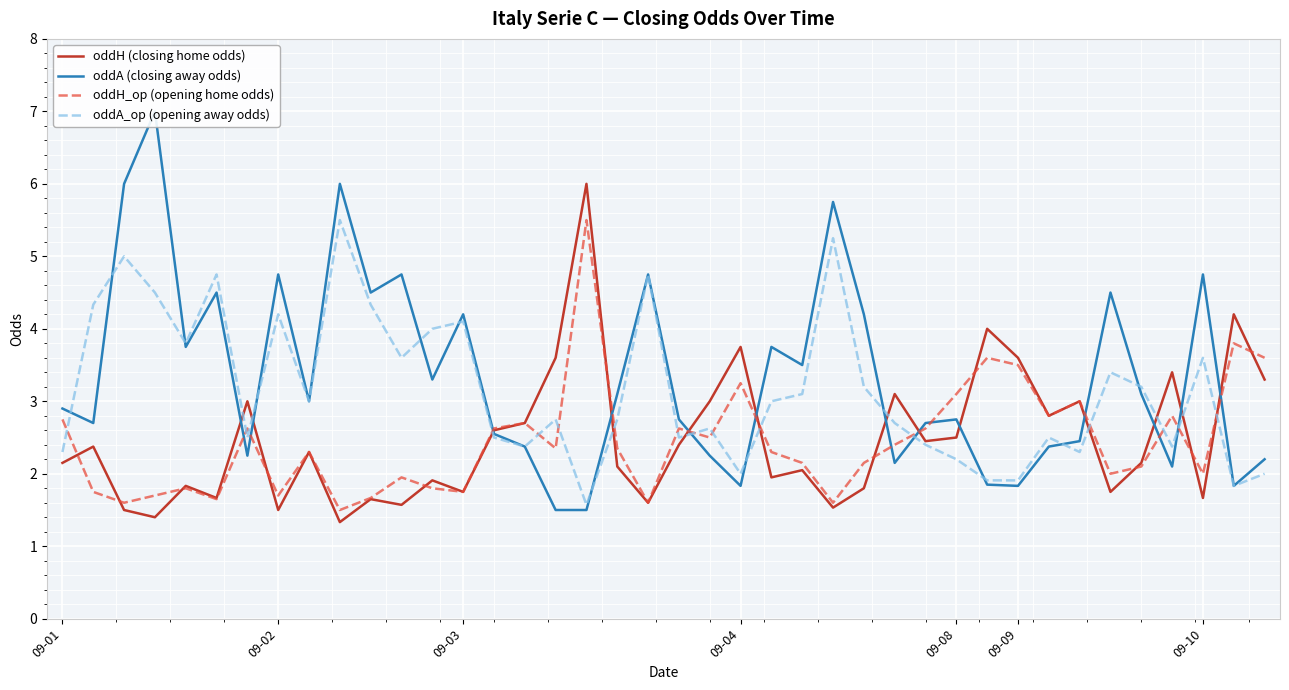

Reading left to right, what are all the values shown in this chart?

oddH (closing home odds): 2.1	2.4	1.5	1.4	1.8	1.7	3.0	1.5	2.3	1.3	1.6	1.6	1.9	1.8	2.6	2.7	3.6	6.0	2.1	1.6	2.4	3.0	3.8	1.9	2.0	1.5	1.8	3.1	2.5	2.5	4.0	3.6	2.8	3.0	1.8	2.1	3.4	1.7	4.2	3.3
oddA (closing away odds): 2.9	2.7	6.0	7.0	3.8	4.5	2.2	4.8	3.0	6.0	4.5	4.8	3.3	4.2	2.5	2.4	1.5	1.5	3.1	4.8	2.8	2.2	1.8	3.8	3.5	5.8	4.2	2.1	2.7	2.8	1.9	1.8	2.4	2.5	4.5	3.1	2.1	4.8	1.8	2.2
oddH_op (opening home odds): 2.8	1.8	1.6	1.7	1.8	1.6	2.6	1.7	2.3	1.5	1.7	1.9	1.8	1.8	2.6	2.7	2.4	5.5	2.4	1.6	2.6	2.5	3.2	2.3	2.1	1.6	2.1	2.4	2.6	3.1	3.6	3.5	2.8	3.0	2.0	2.1	2.8	2.0	3.8	3.6
oddA_op (opening away odds): 2.3	4.3	5.0	4.5	3.8	4.8	2.5	4.2	3.0	5.5	4.3	3.6	4.0	4.1	2.5	2.4	2.8	1.6	2.8	4.8	2.5	2.6	2.0	3.0	3.1	5.2	3.2	2.7	2.4	2.2	1.9	1.9	2.5	2.3	3.4	3.2	2.4	3.6	1.8	2.0